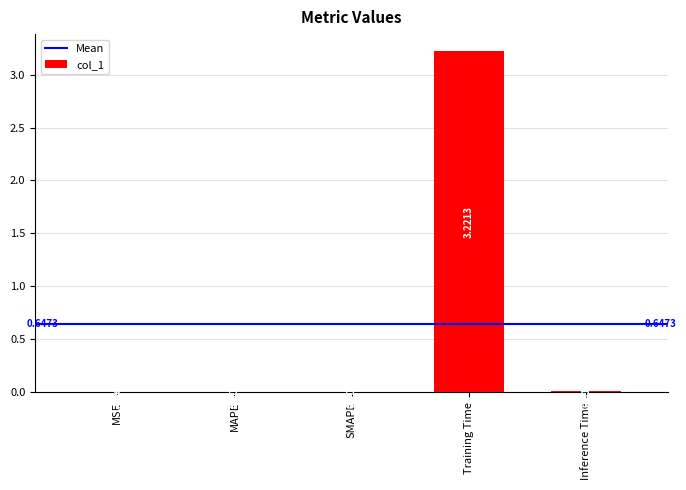

Which label corresponds to the largest value in the chart?

Training Time